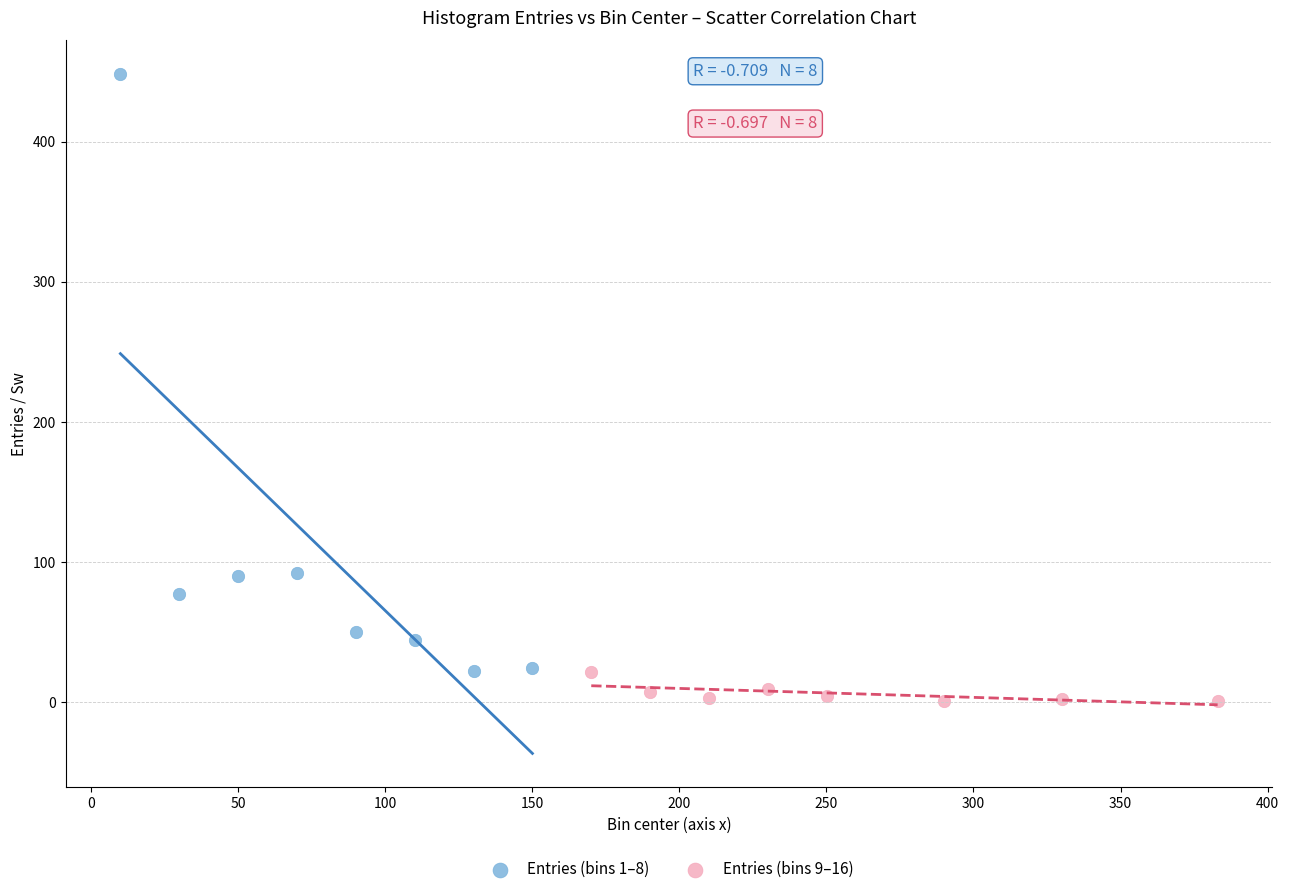

Which series has the largest Y range (max minus min)?

Entries (bins 1–8)